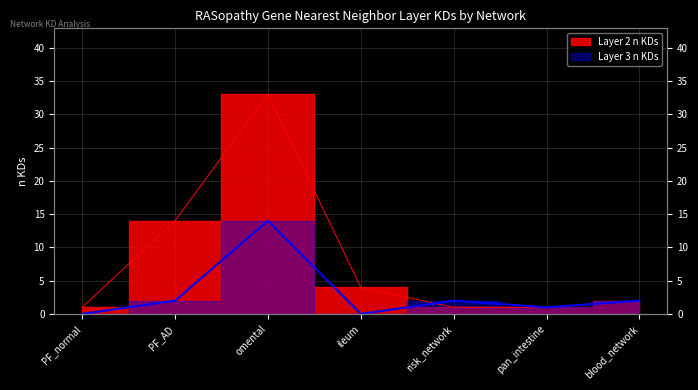

What is the difference between the maximum and minimum values in the Layer 3 n KDs series?

14